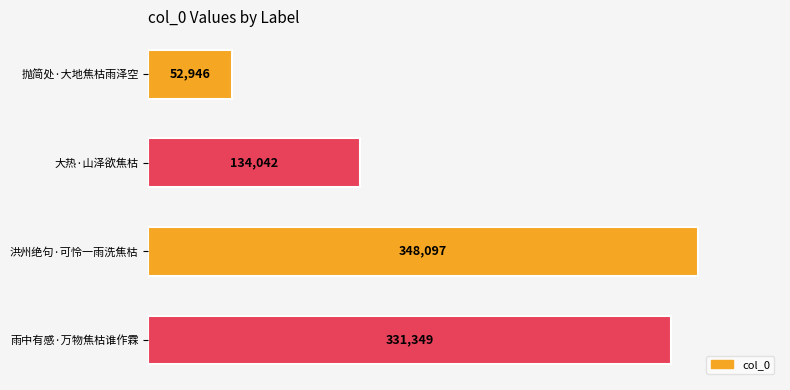

List the labels in order of value, smallest first.

抛简处·大地焦枯雨泽空, 大热·山泽欲焦枯, 雨中有感·万物焦枯谁作霖, 洪州绝句·可怜一雨洗焦枯